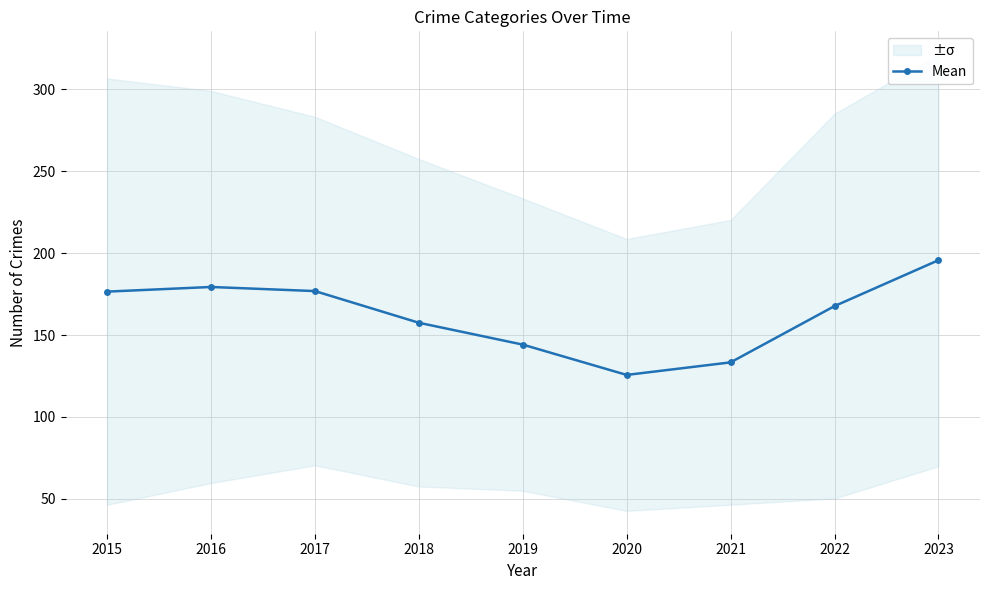

At which label is the value closest to 160?

2018